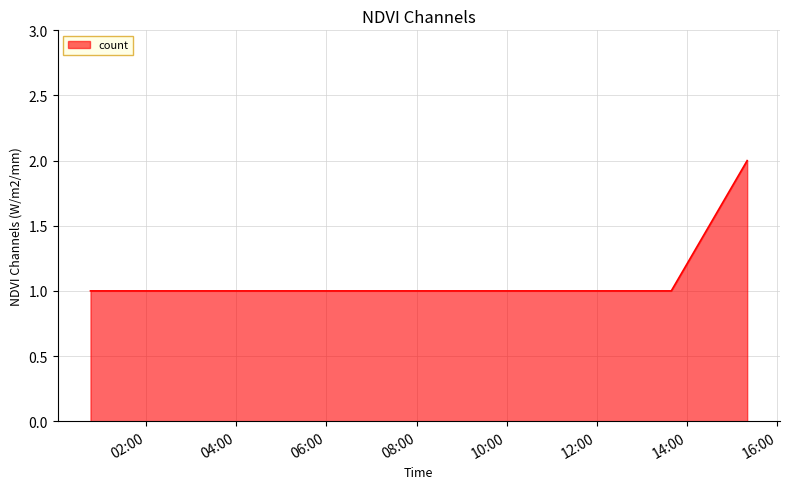

What is the sum of all values?

5